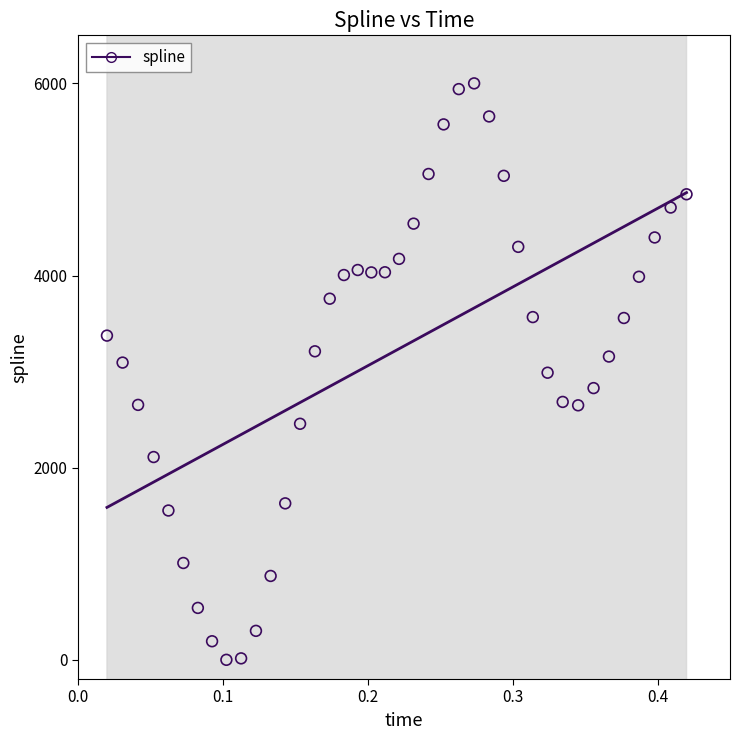

What is the range of Y values (max minus min)?

6000.0